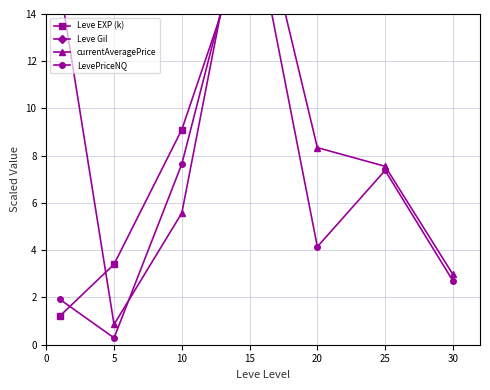

How many times do currentAveragePrice and LevePriceNQ cross each other?

2